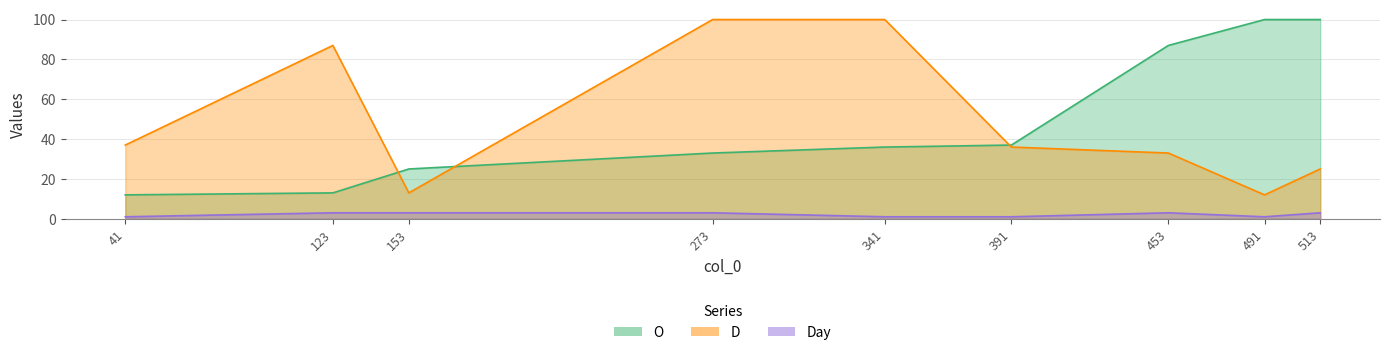

How many lines are shown in the chart?

3